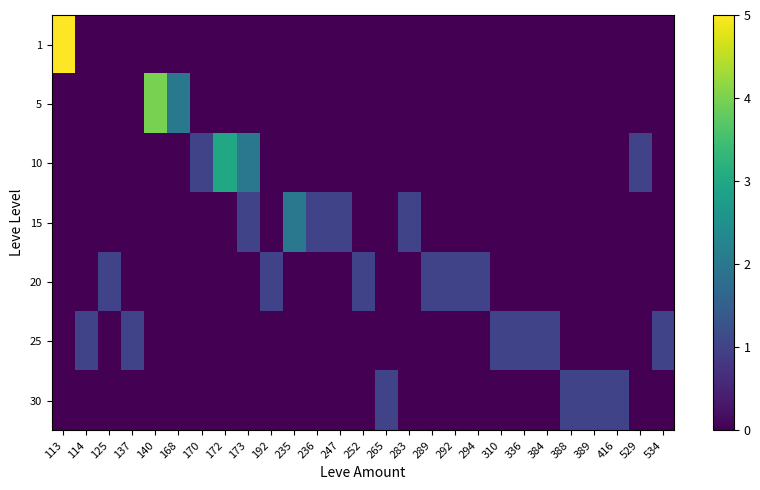

At how many categories does at least one series exceed 4?

1